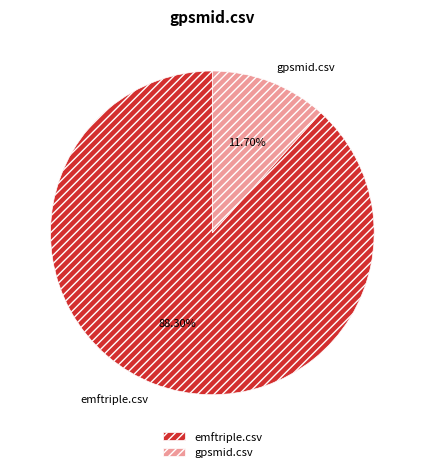

Rank the categories by value from highest to lowest.

emftriple.csv, gpsmid.csv